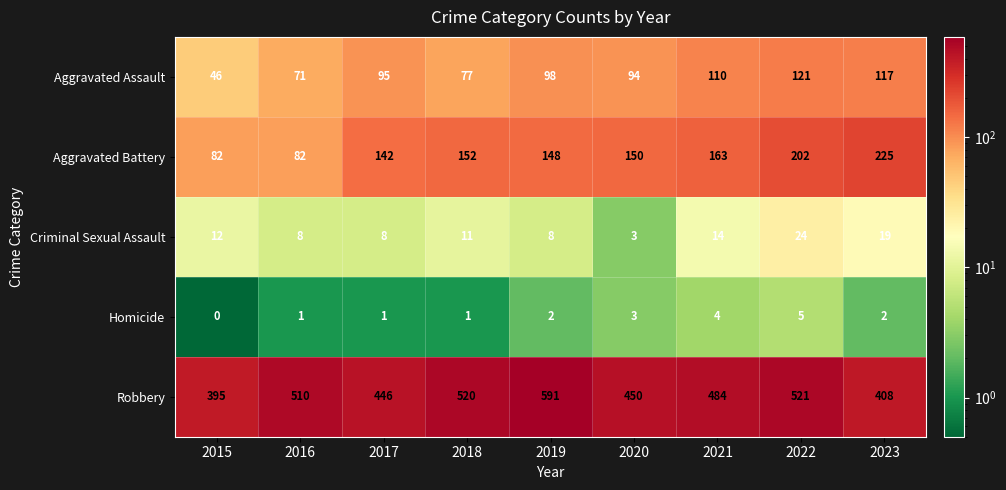

At which category does the chart reach its minimum across all series?

2015